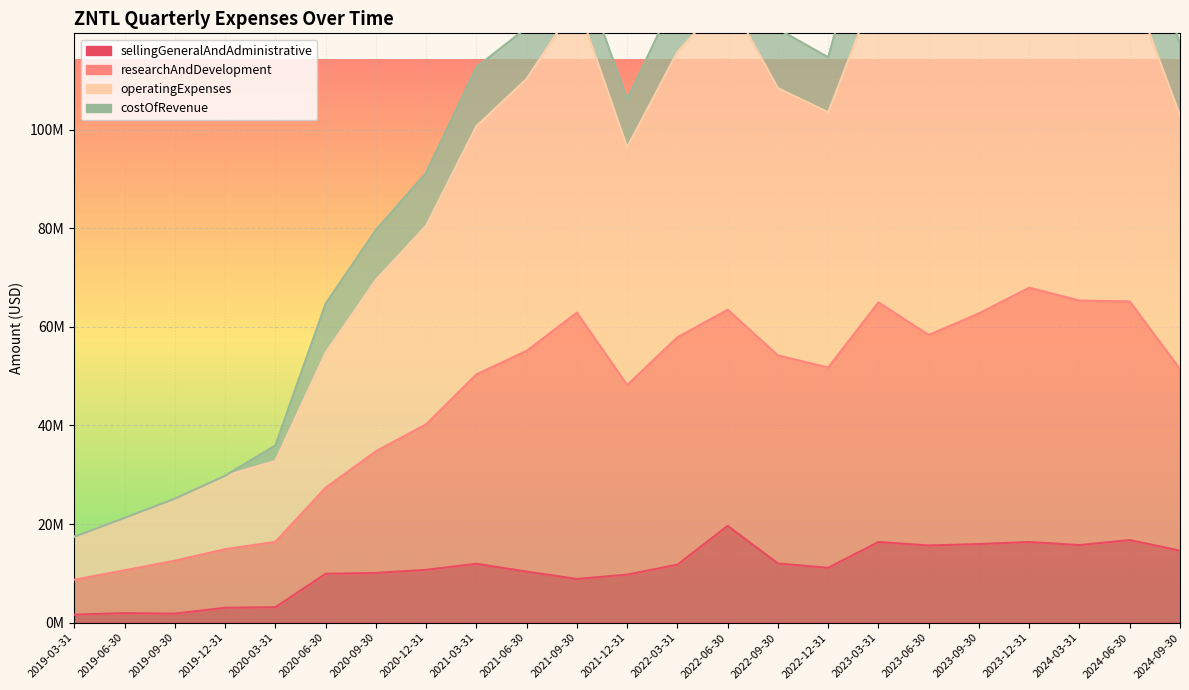

At which category is the sum across all series the highest?

2023-06-30